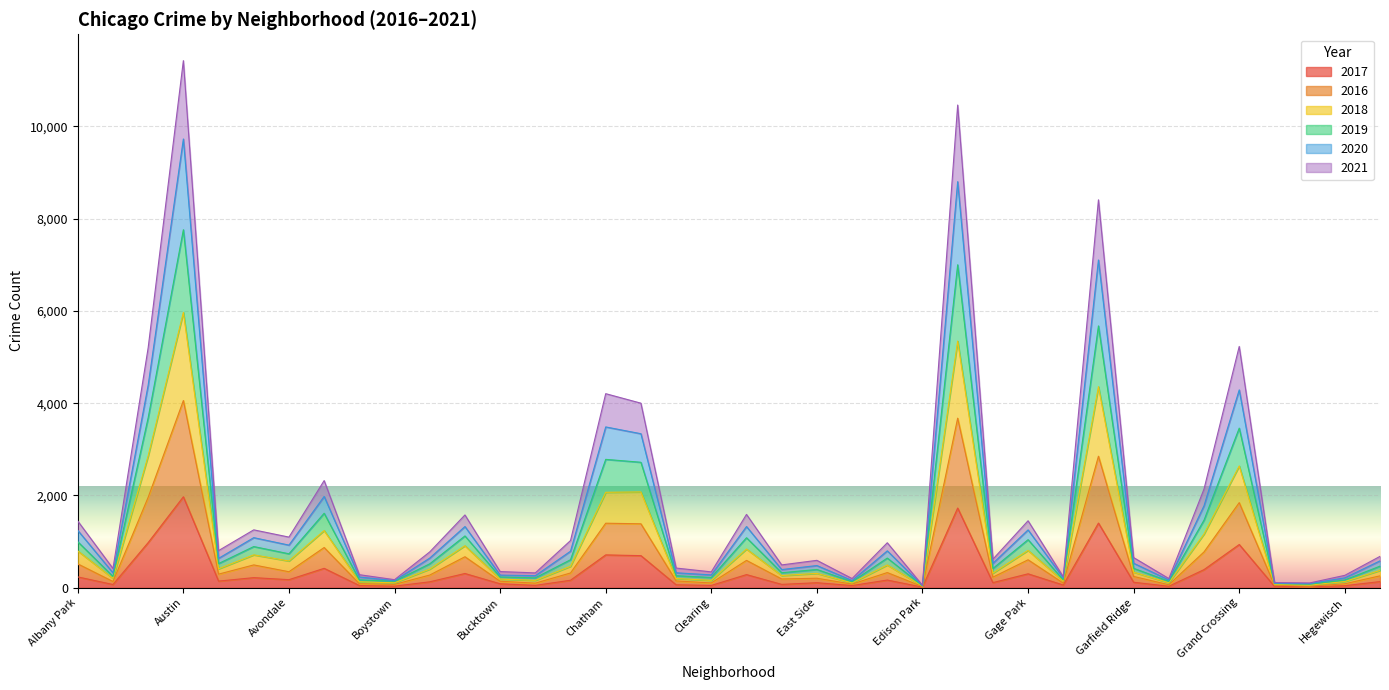

How many data points does each series have?

38